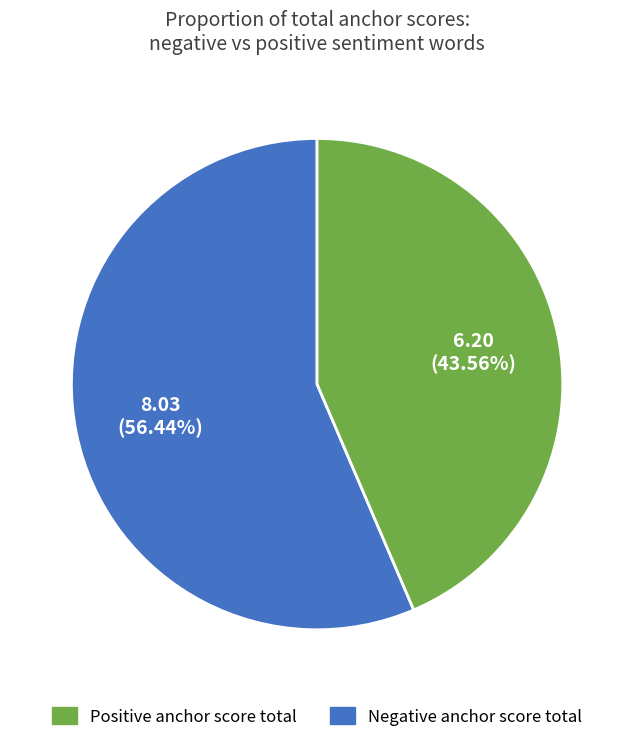

Is there a majority slice in this chart?

Yes